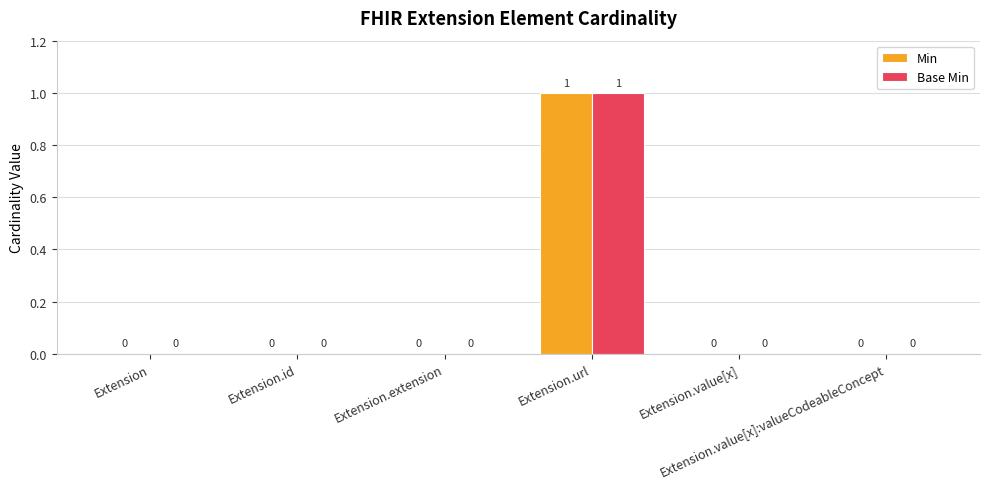

At which category is the sum across all series the highest?

Extension.url